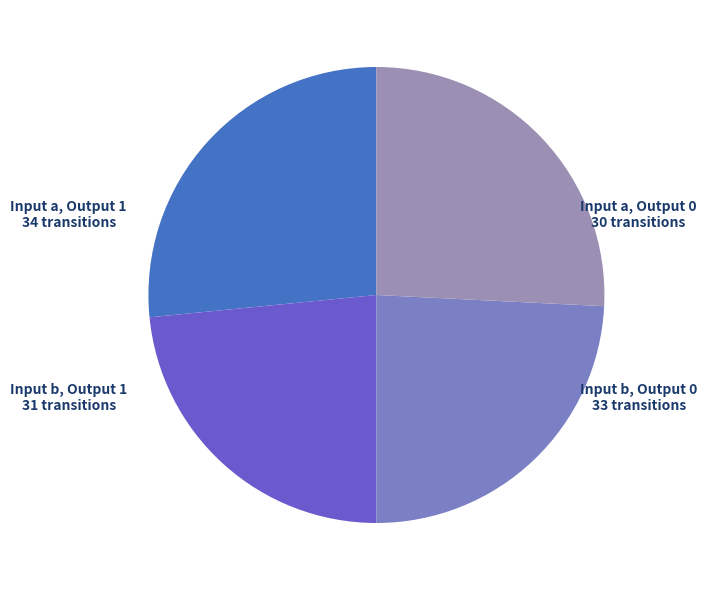

Is the sum of Input b, Output 0 and Input a, Output 0 greater than half?

No